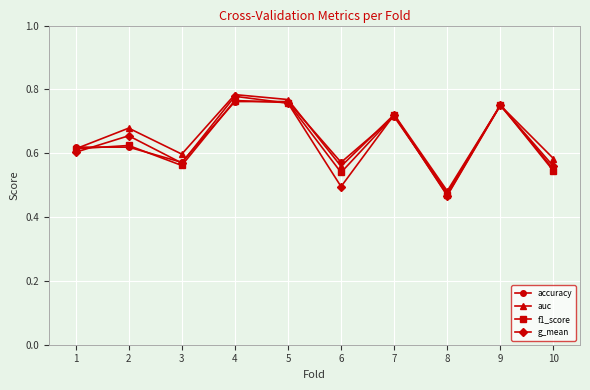

How many lines are shown in the chart?

4